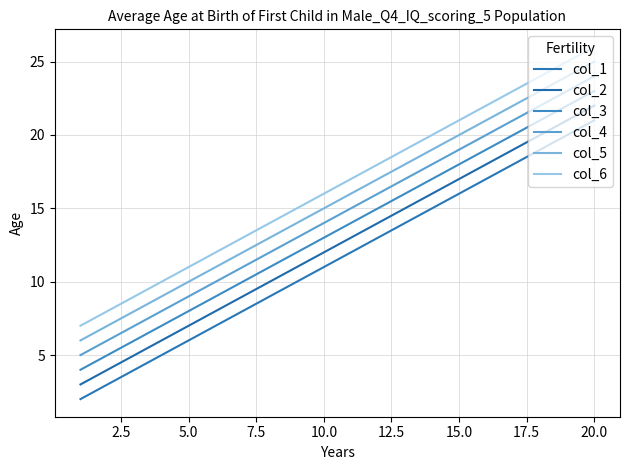

What is the difference between the maximum and minimum values in the col_3 series?

19